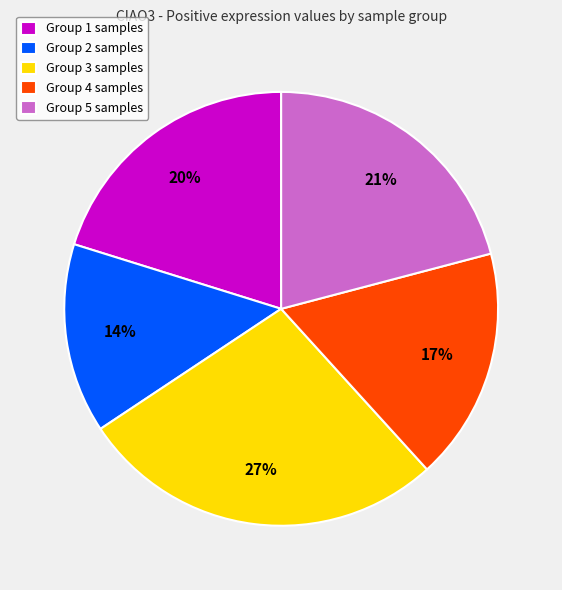

To the nearest percent, what is the difference between the largest and smallest slice percentages?

13%